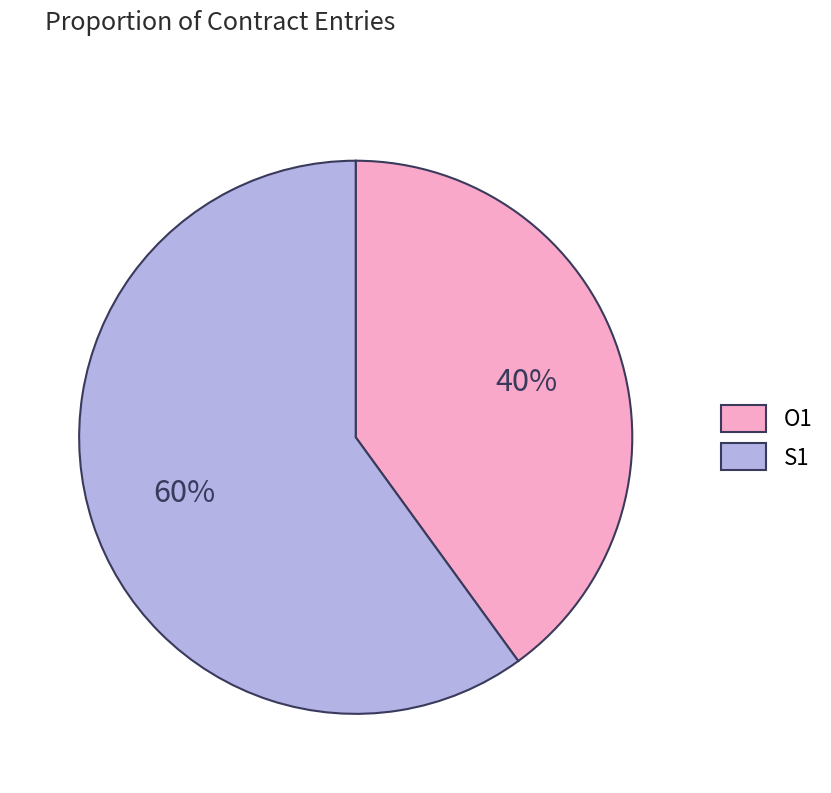

To the nearest percent, what is the difference between the largest and smallest slice percentages?

20%